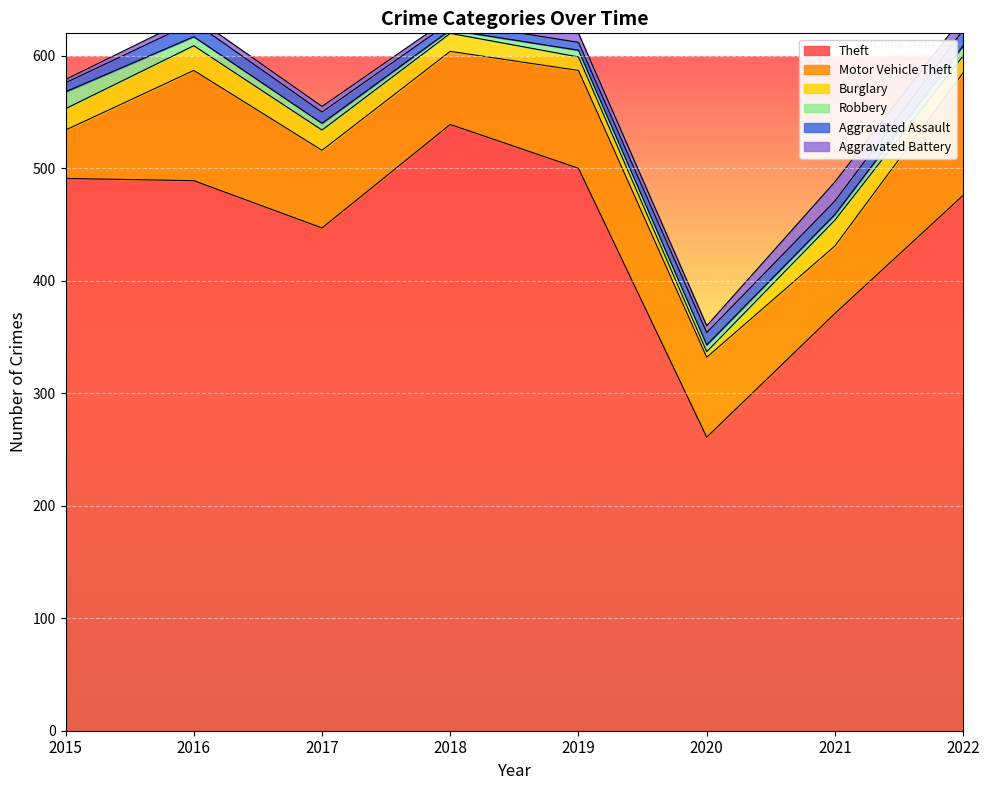

Which category has the highest value across all series?

2018